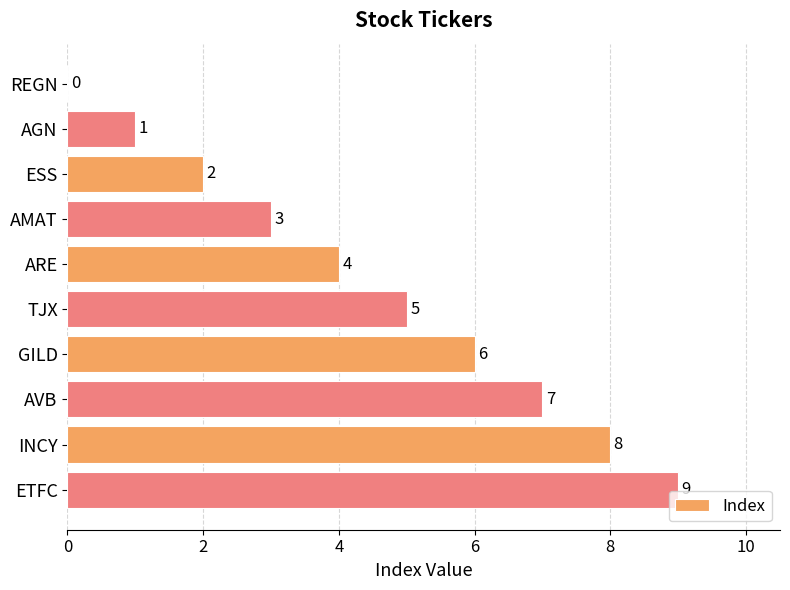

What is the sum of the values at AGN and INCY?

9